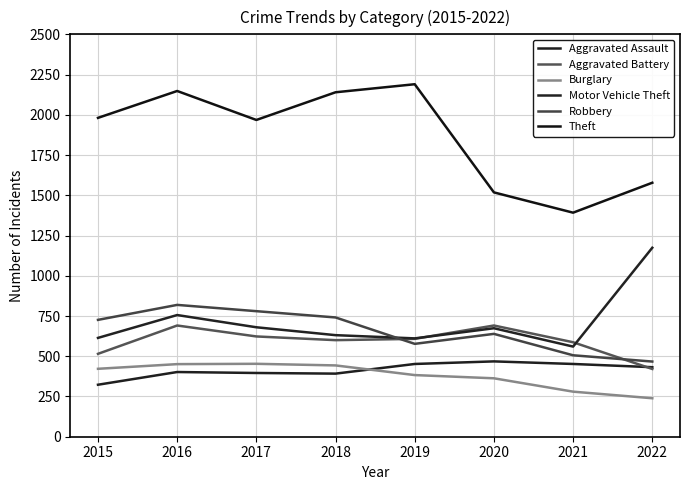

Between 2017 and 2020, which series saw the biggest shift?

Theft